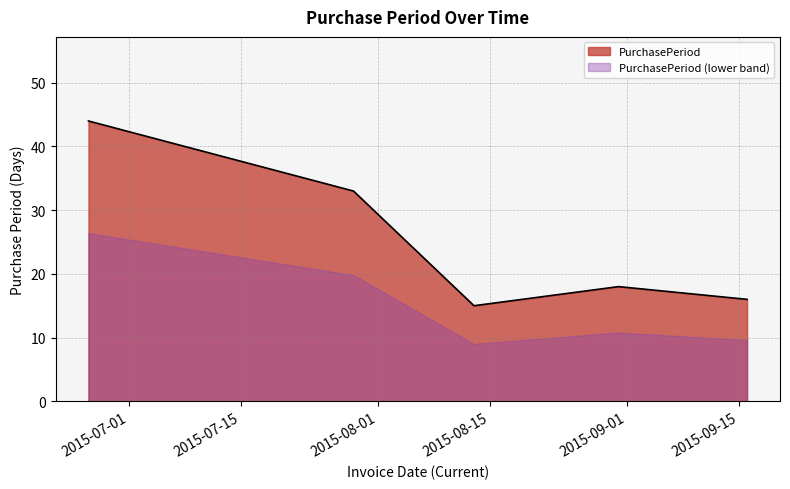

True or false: the data shows 44 at 2015-06-26.

True